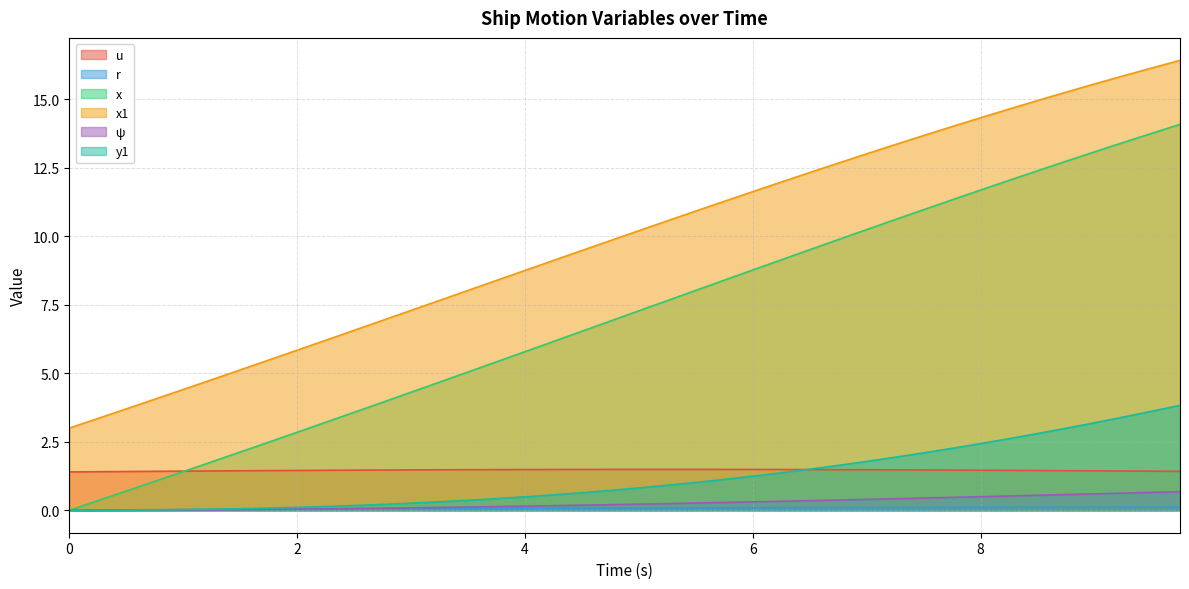

Which series has the widest spread of values?

x